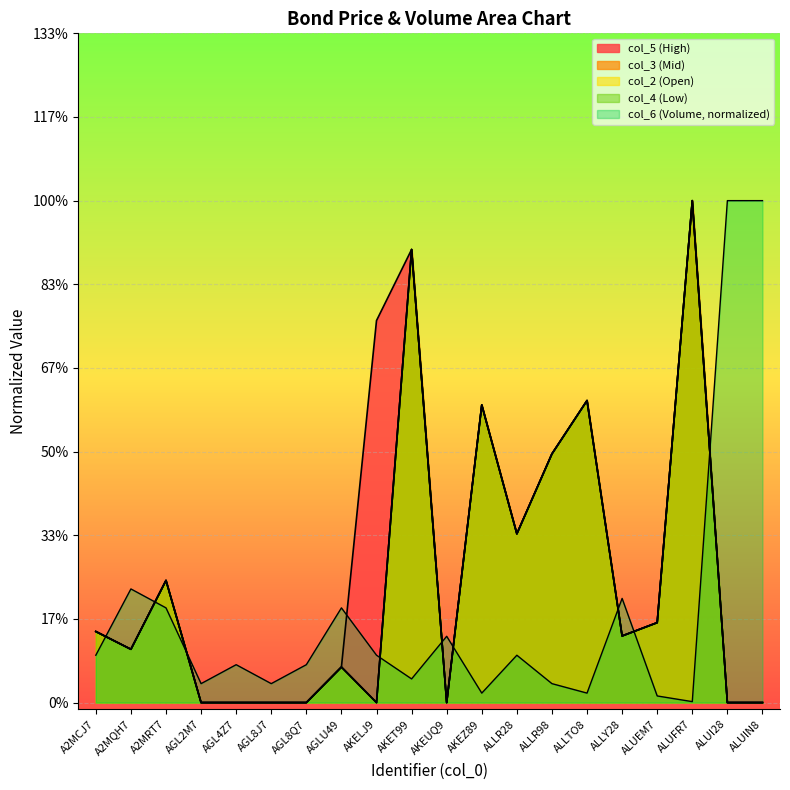

Which series changed the most between AGL8J7 and AKELJ9?

col_5